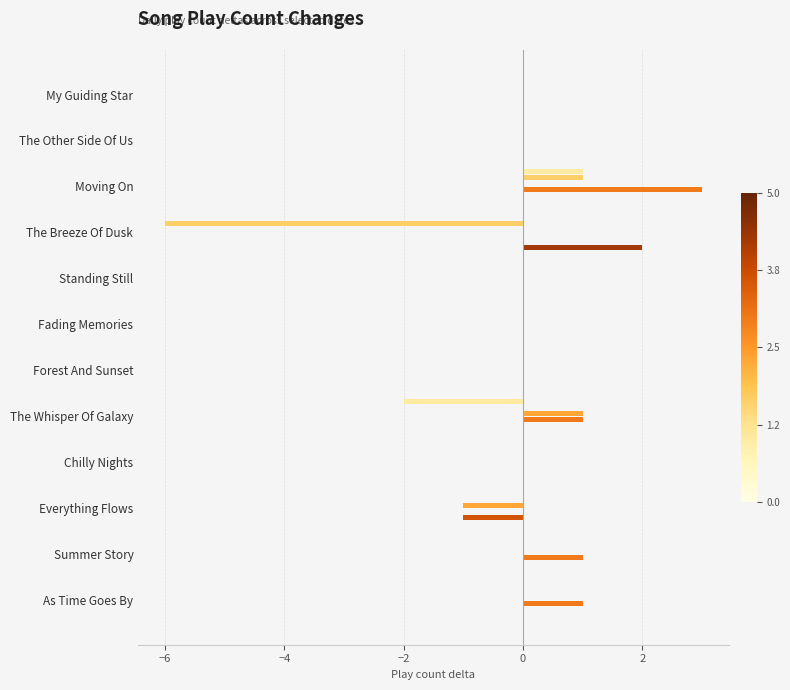

Count the number of data series in this chart.

6